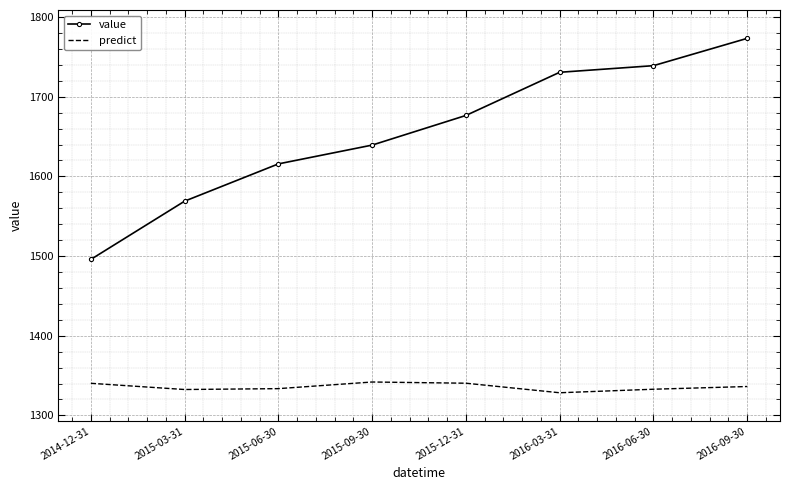

What is the total value across all series at 2015-06-30?

2949.3